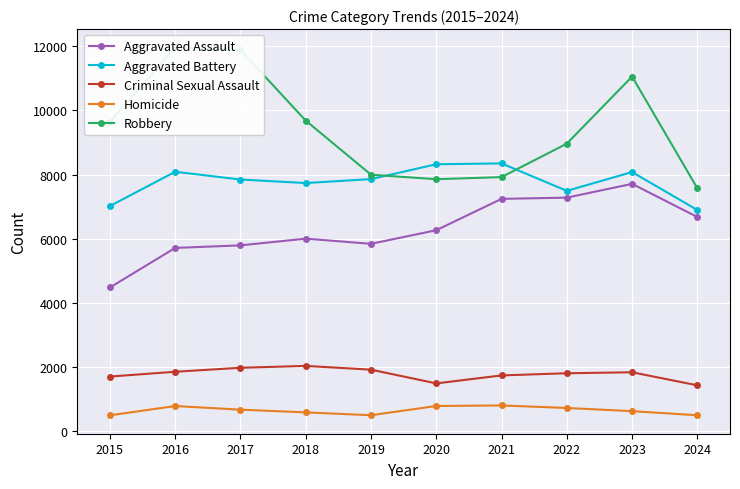

How many series are shown in this chart?

5